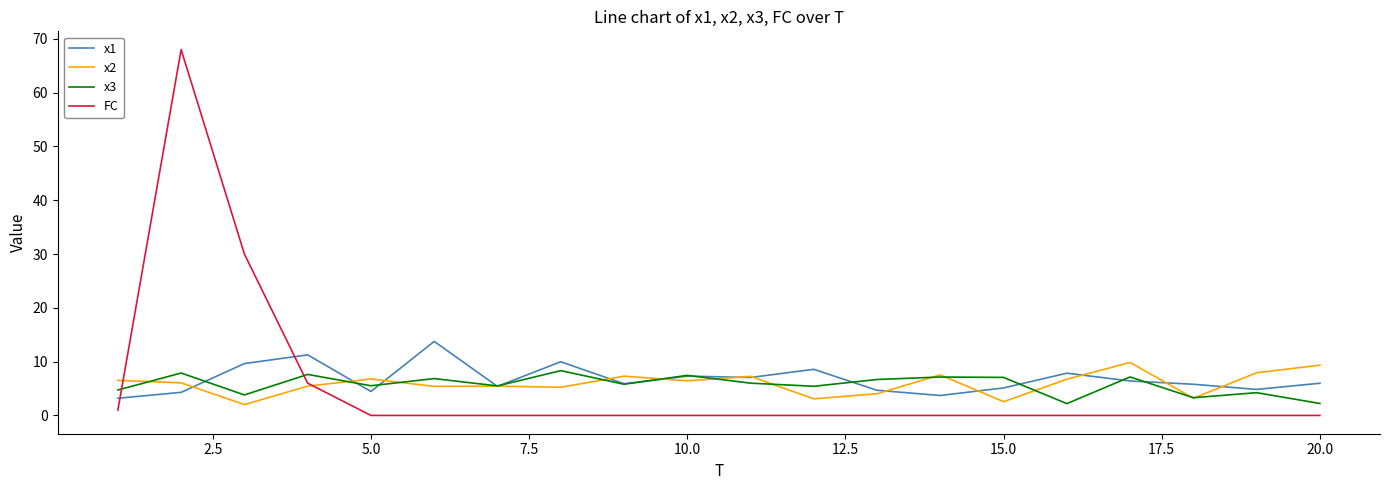

Which series ends up on top after the final intersection of x1 and FC?

x1